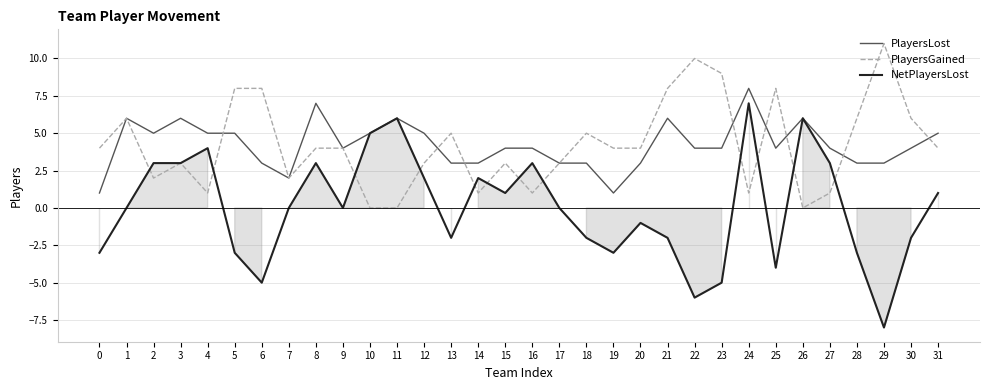

Does the chart have visible grid lines?

Yes